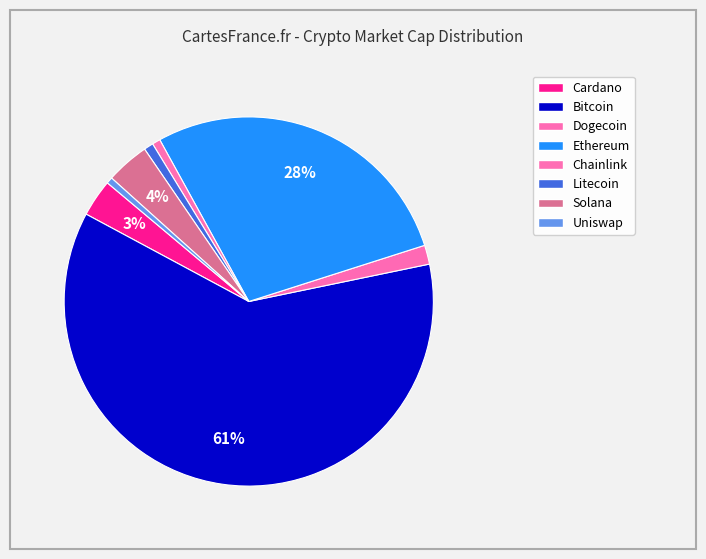

Count the number of slices in the pie.

8